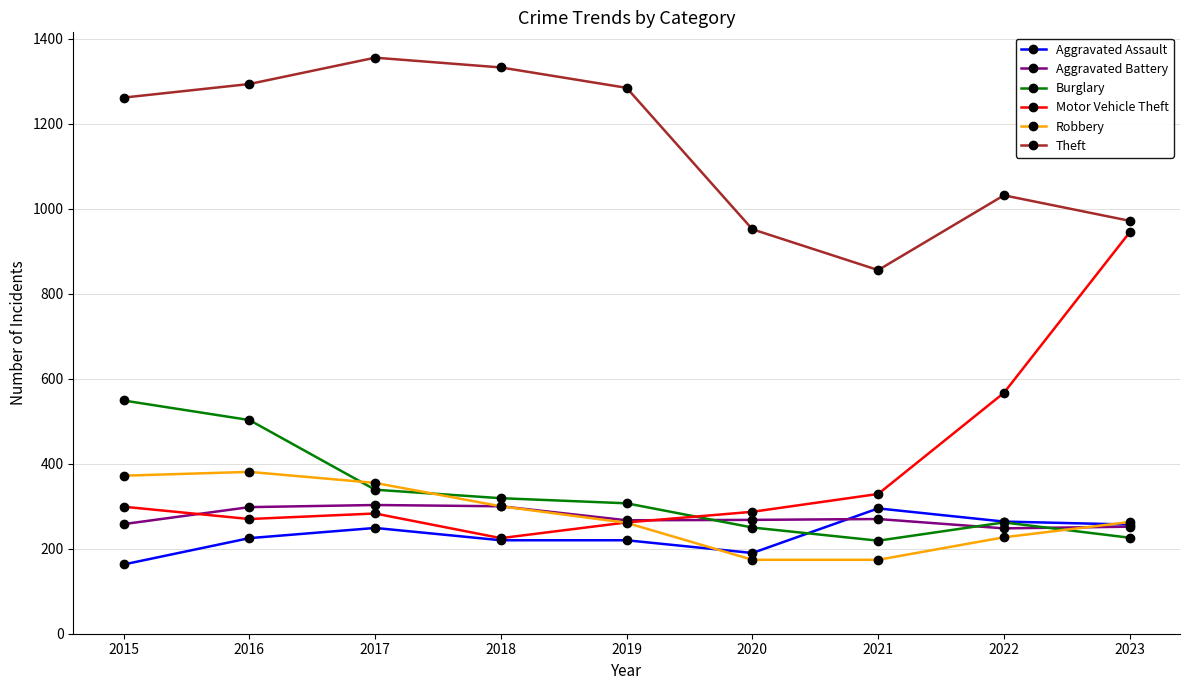

What is the average value of the Aggravated Battery series?

274